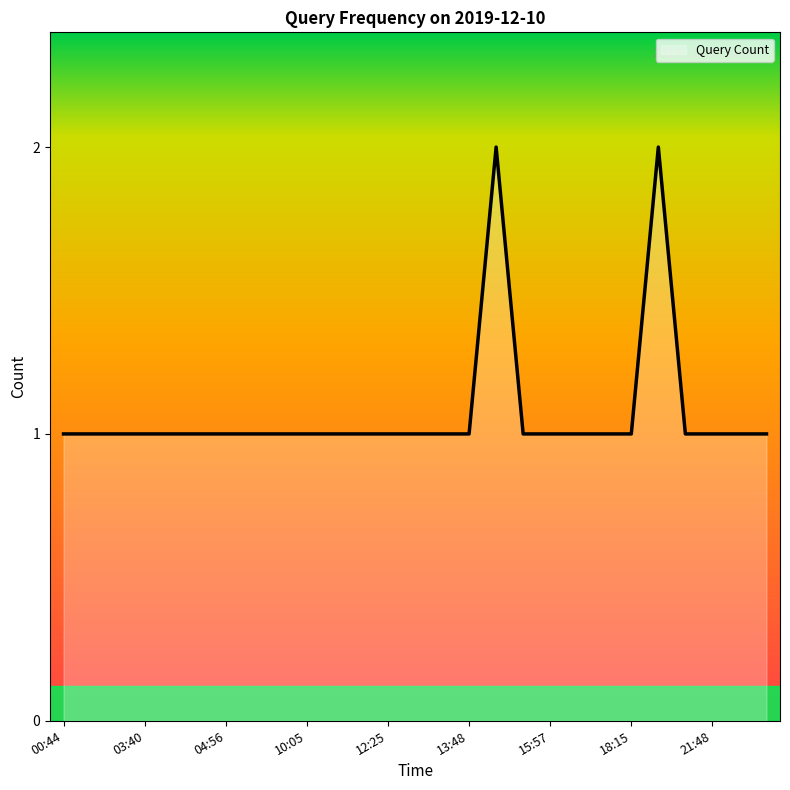

Reading left to right, transcribe all the data shown in this chart.

1	1	1	1	1	1	1	1	1	1	1	1	1	1	1	1	2	1	1	1	1	1	2	1	1	1	1